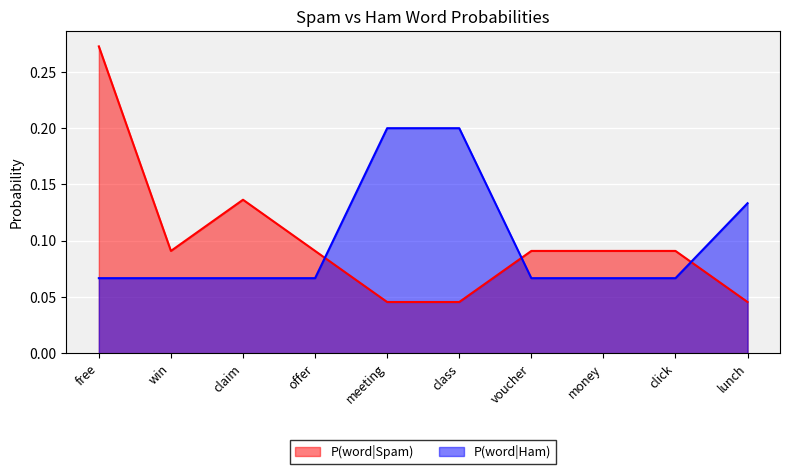

Rank the series by their maximum value, from highest to lowest.

P(word|Spam), P(word|Ham)